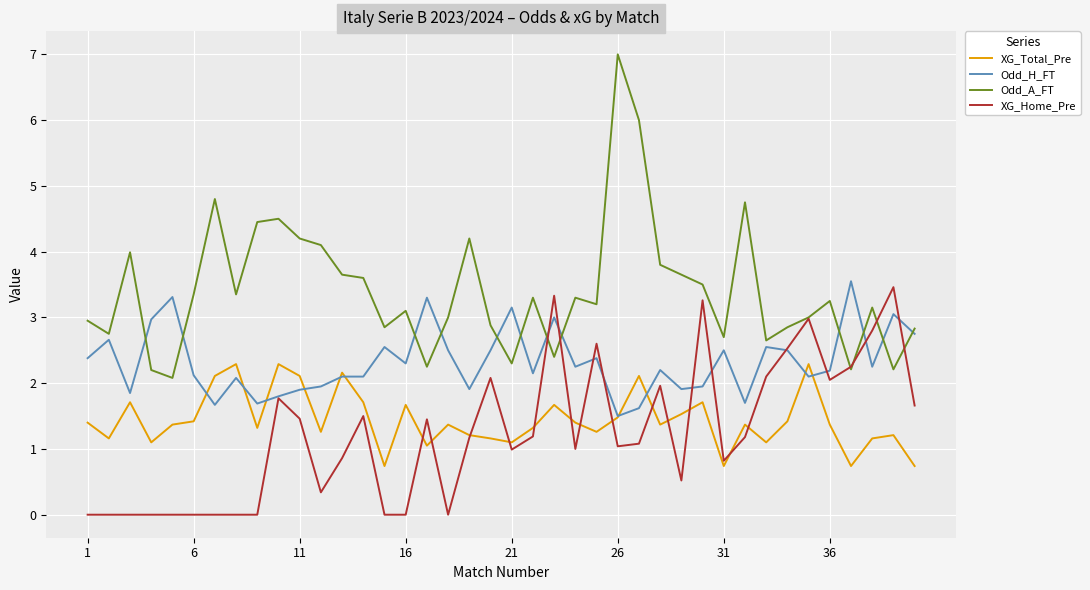

True or false: Odd_H_FT and XG_Home_Pre cross at least once.

True